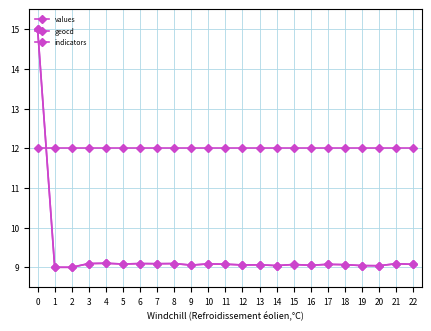

Between which two adjacent categories do indicators and geocd first intersect?

0 and 1